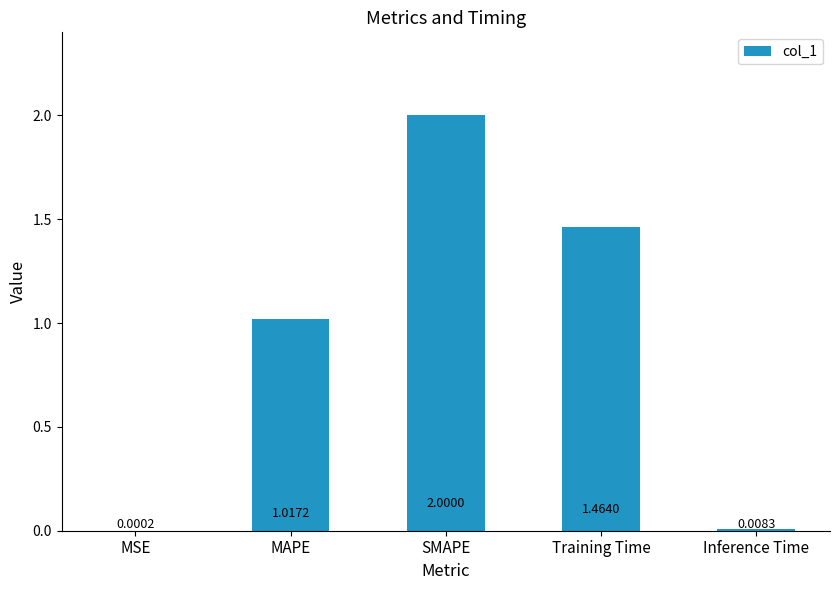

What is the ratio of the value at MAPE to the value at Training Time?

0.7